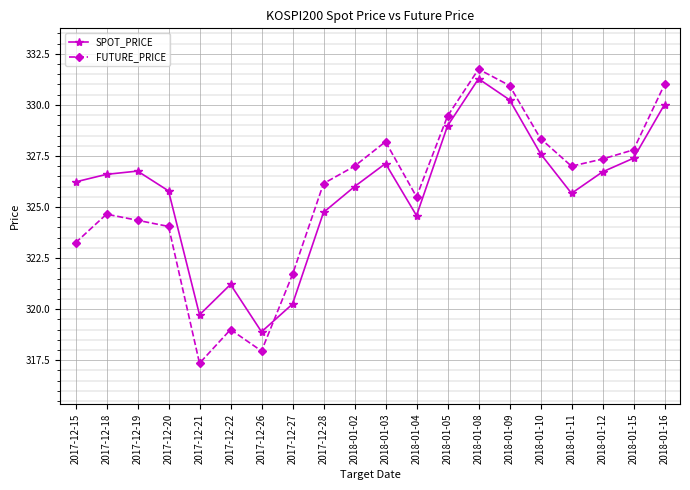

How many series are shown in this chart?

2